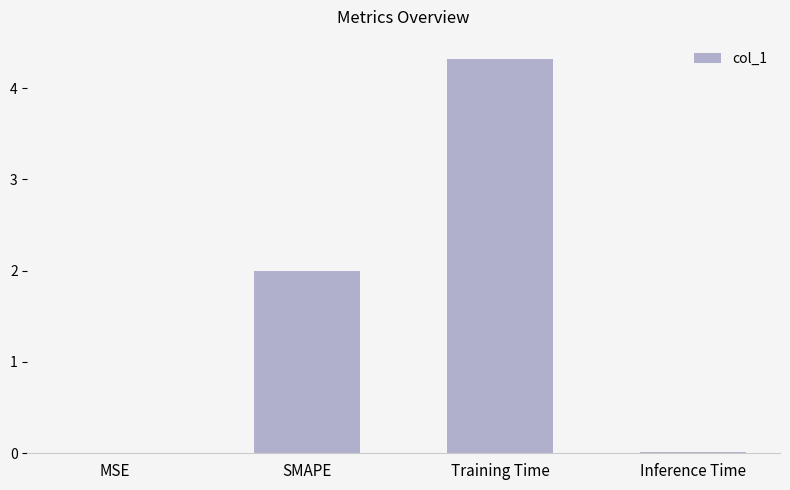

Read the value at SMAPE.

2.0